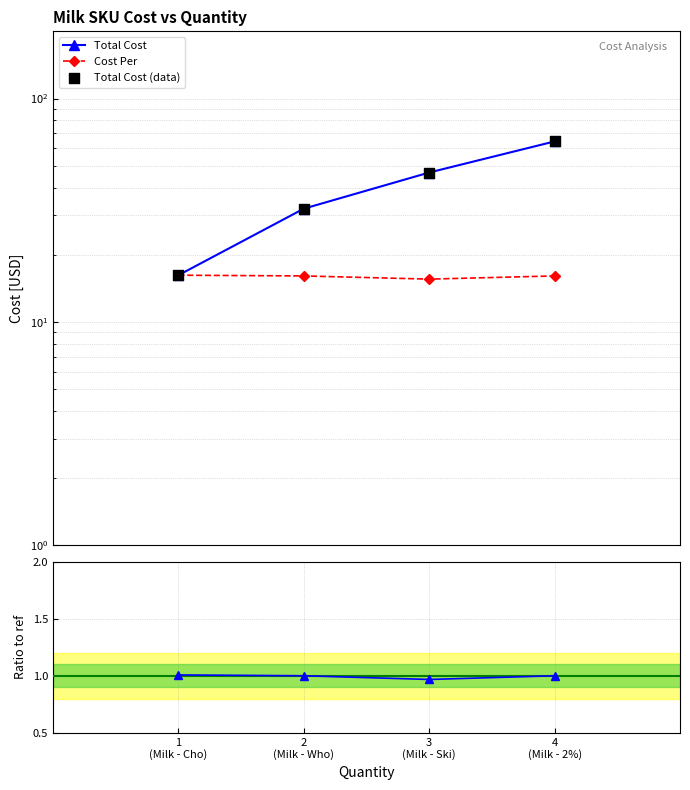

What is the total value across all series at 2
(Milk - Who)?

81.4